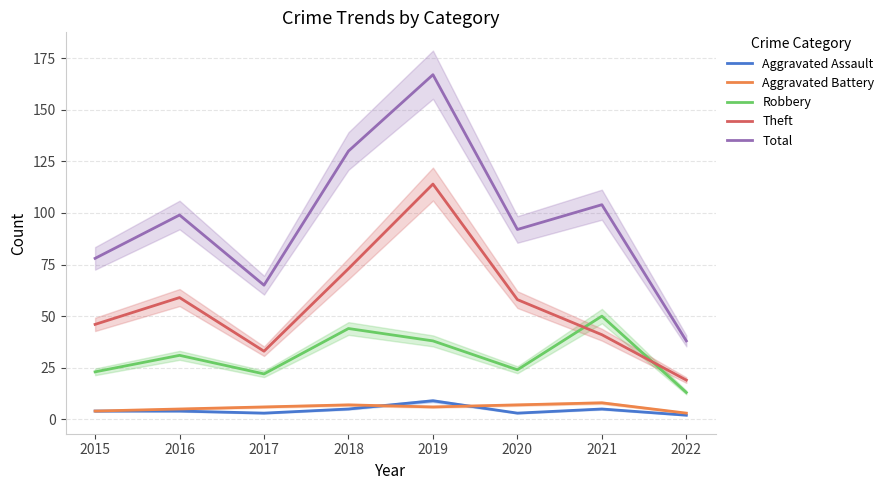

Between which two adjacent categories do Theft and Robbery first intersect?

2020 and 2021